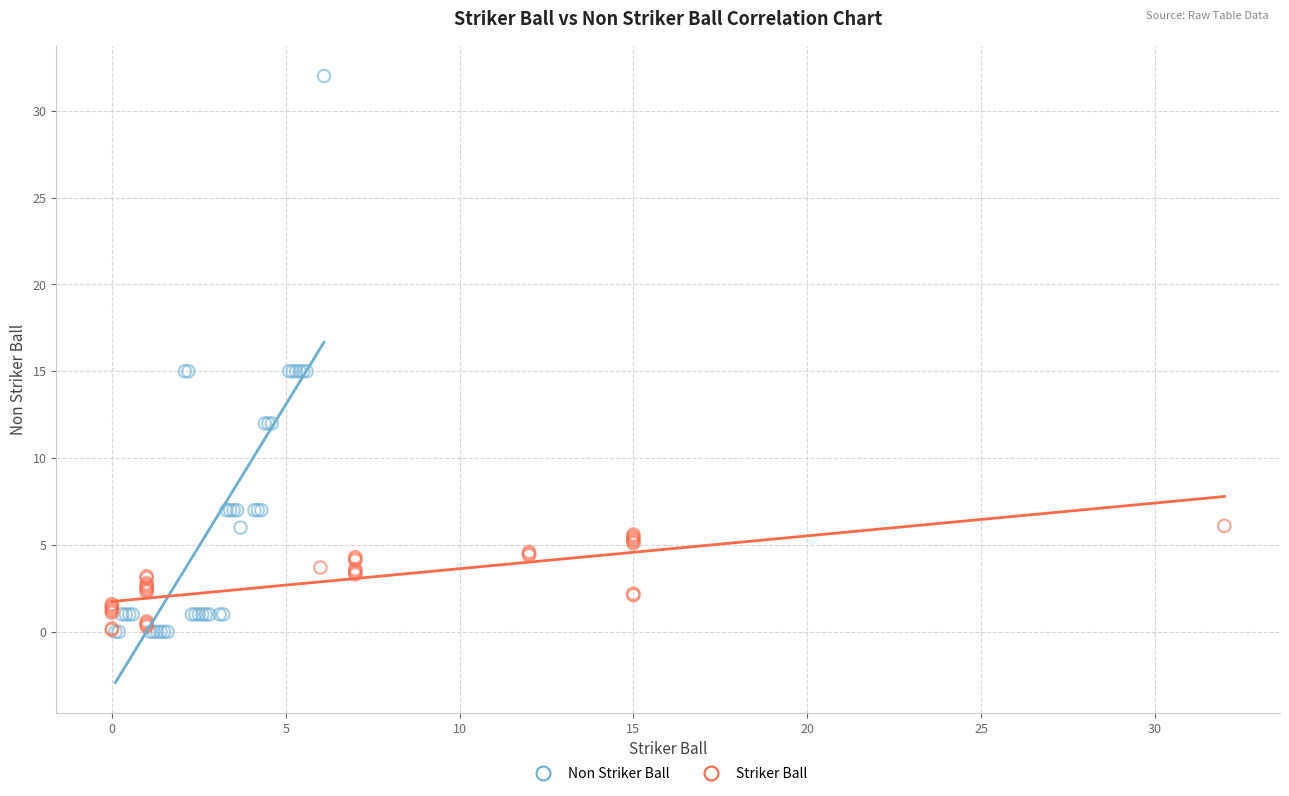

Which series reaches the maximum Y coordinate?

Non Striker Ball